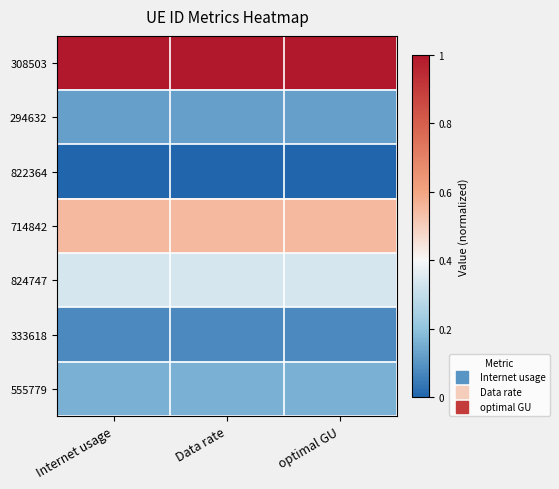

Count the number of data series in this chart.

7